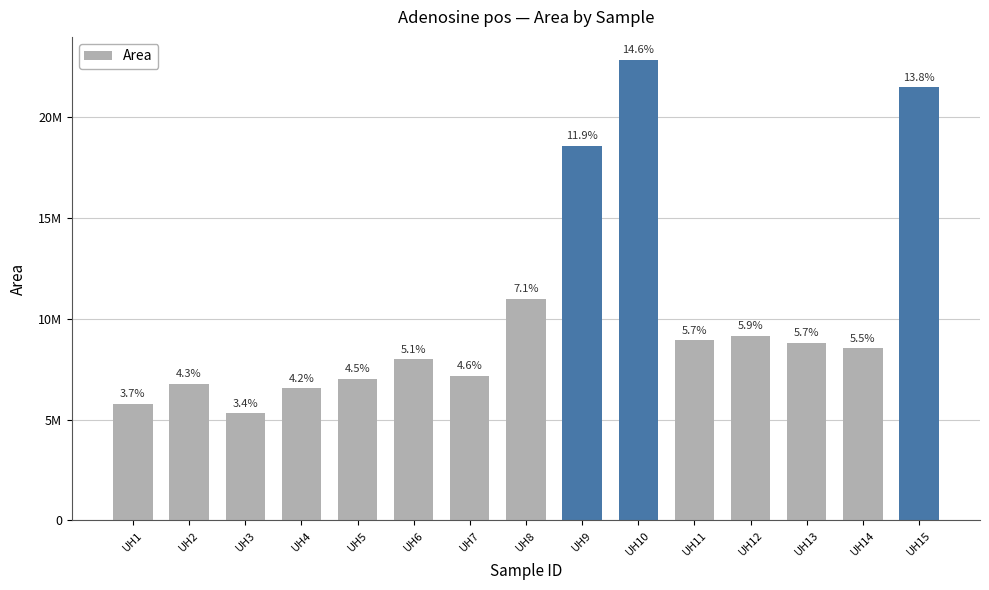

Are the bars horizontal?

No